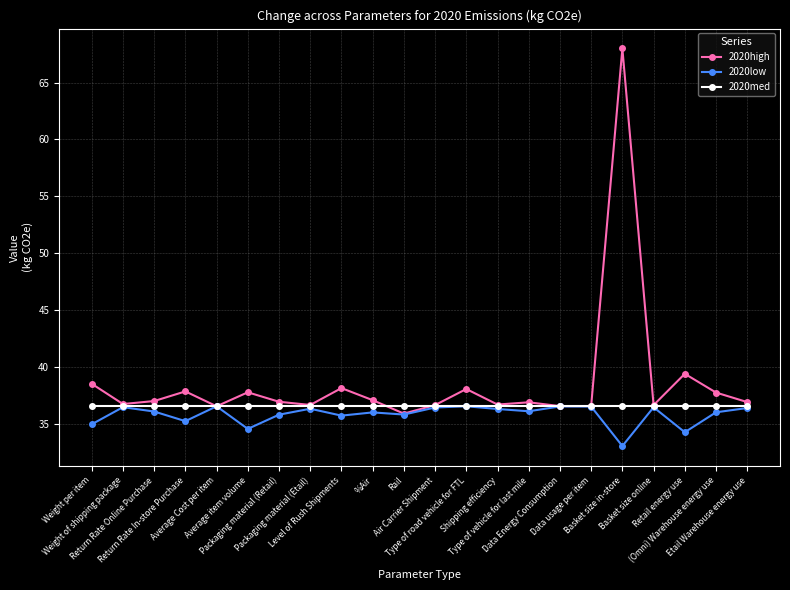

What is the label of the 1st point from the right?

Etail Warehouse energy use